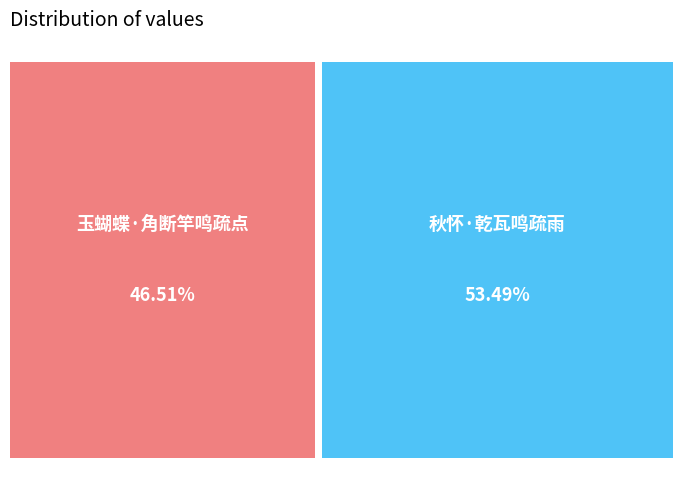

Does 秋怀·乾瓦鸣疏雨 account for over 50% of the chart?

Yes